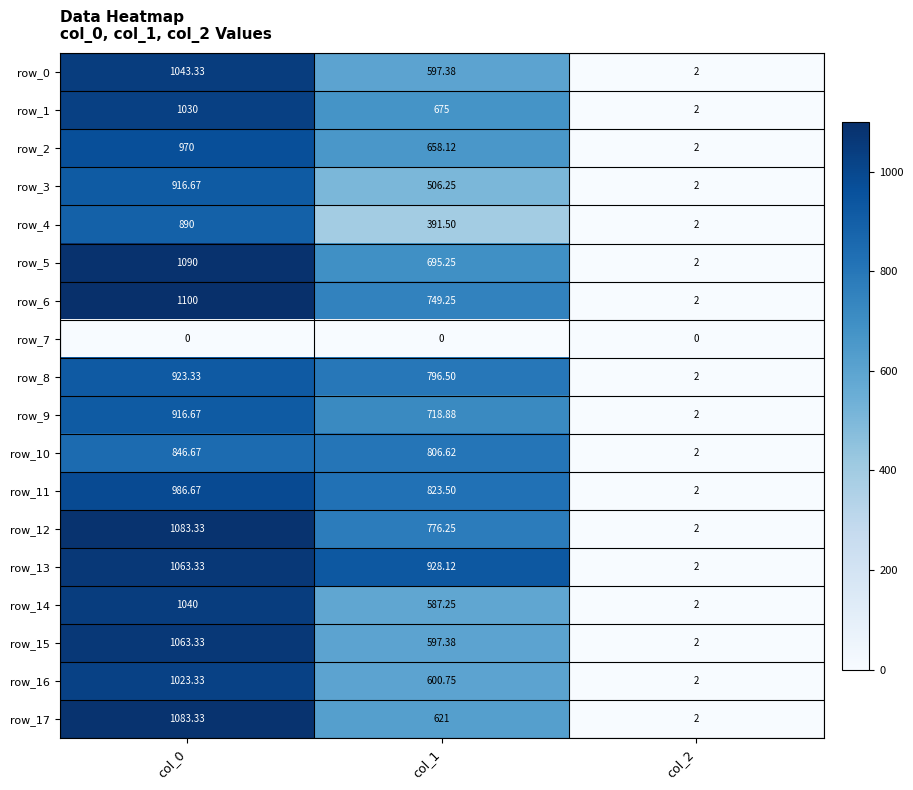

Where does the row_10 series first go above 806?

col_0